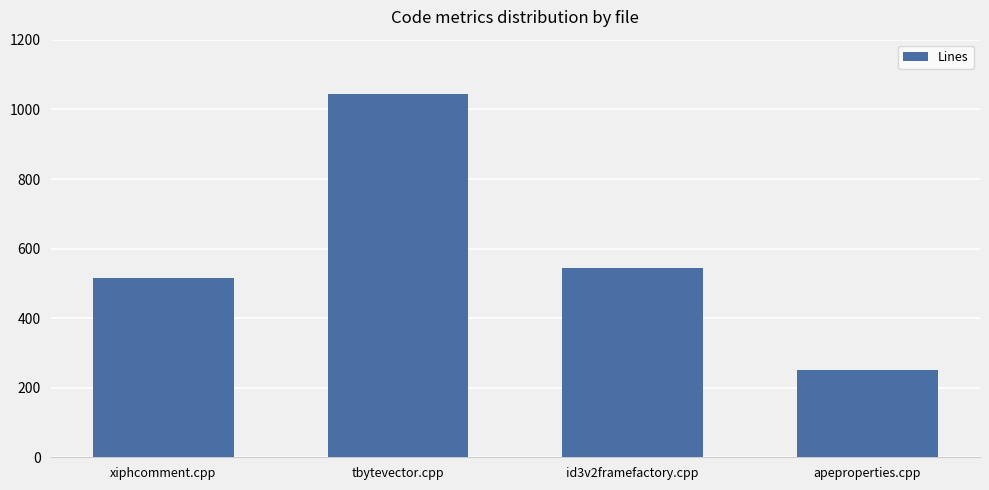

What is the change in value from xiphcomment.cpp to id3v2framefactory.cpp?

+28